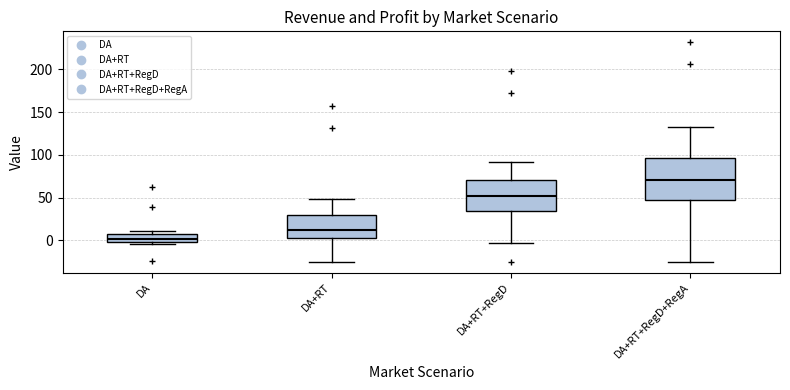

Comparing the boxes themselves (not the whiskers), which one is the tallest?

DA+RT+RegD+RegA